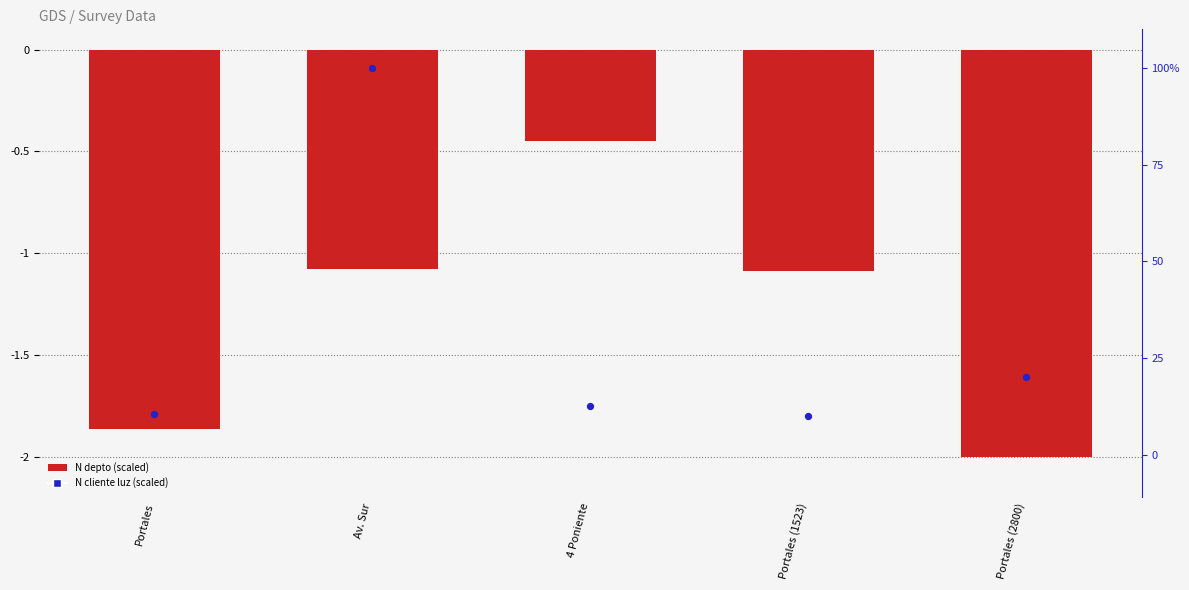

Which series contains the highest Y value?

N_cliente_luz (scaled)